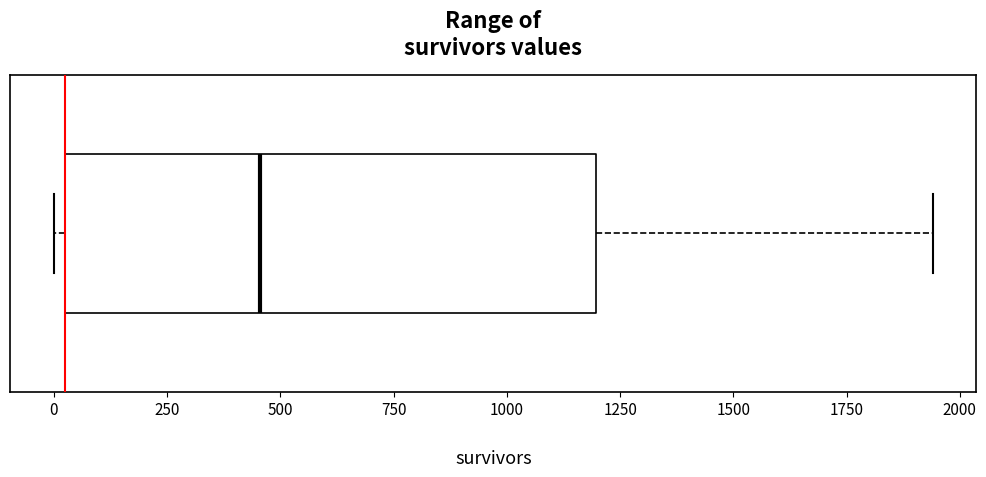

Where does the median line of the box sit on the x-axis? The values are not printed on the chart, so give them approximately, as read against the axis.

450